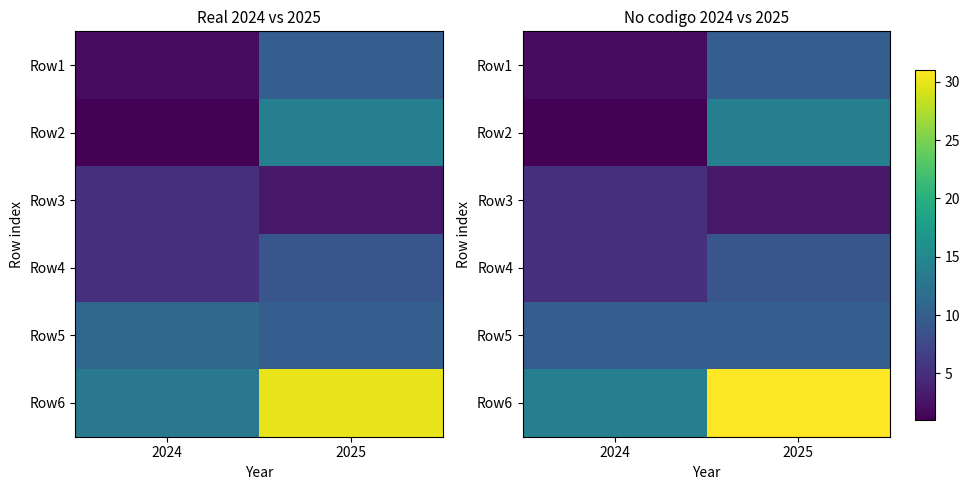

Is it true that Row4 equals 5 at 2024?

True